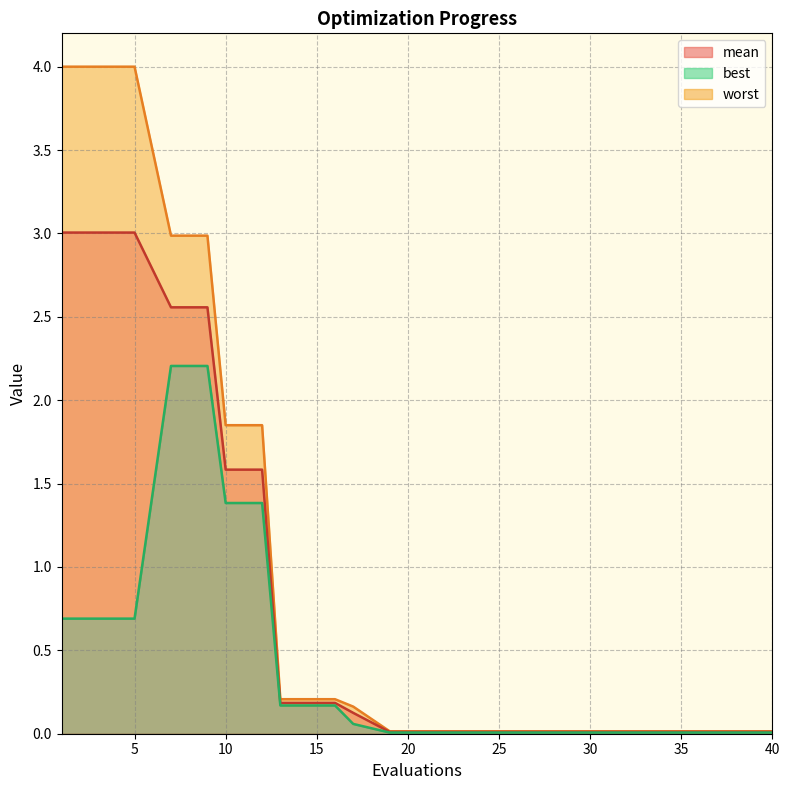

True or false: best and worst cross at least once.

False